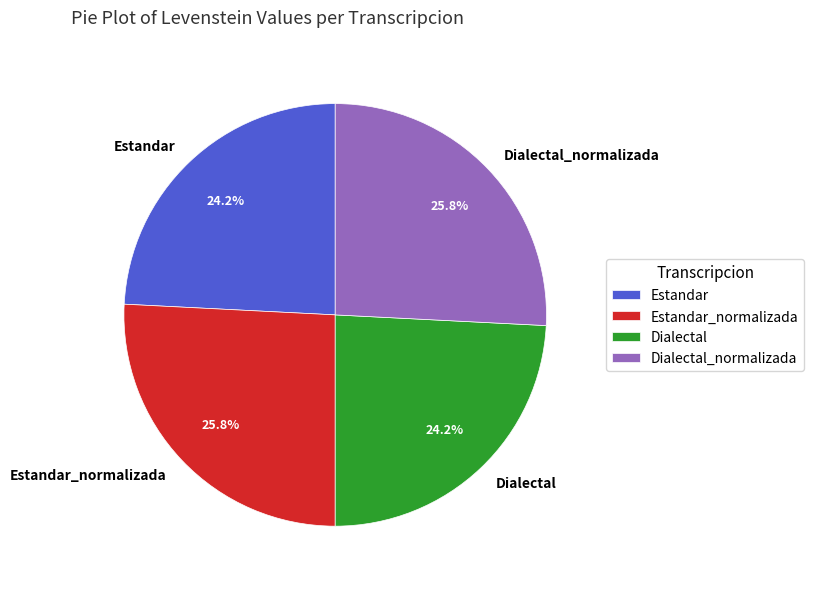

Combined, do Dialectal_normalizada and Estandar_normalizada account for over 50%?

Yes